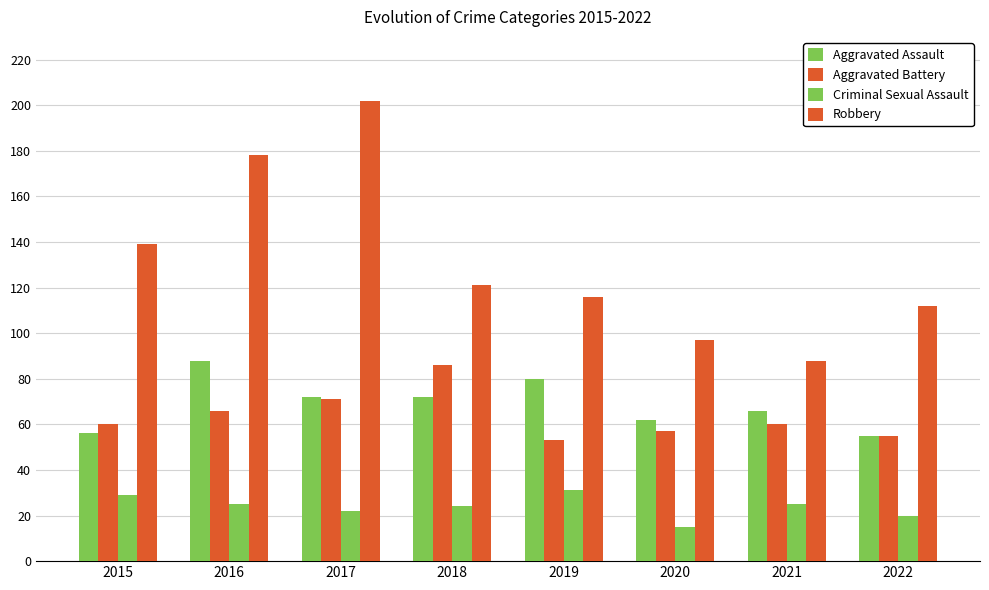

What is the difference between the maximum and minimum values in the Aggravated Assault series?

33